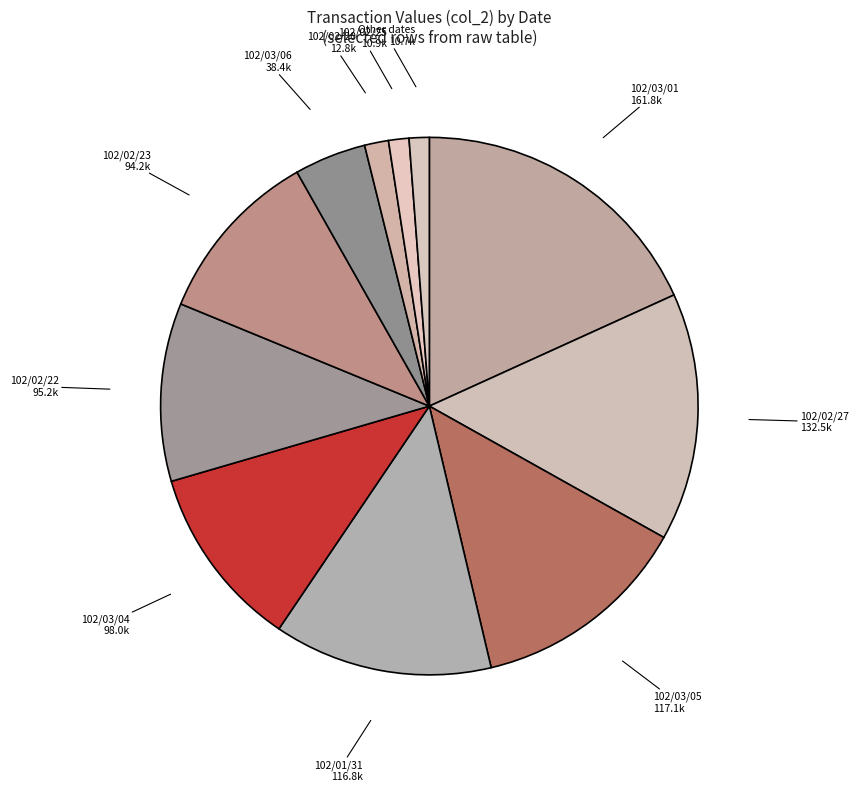

Approximately how many times larger is the value at 102/02/25 compared to 102/03/06?

0.3